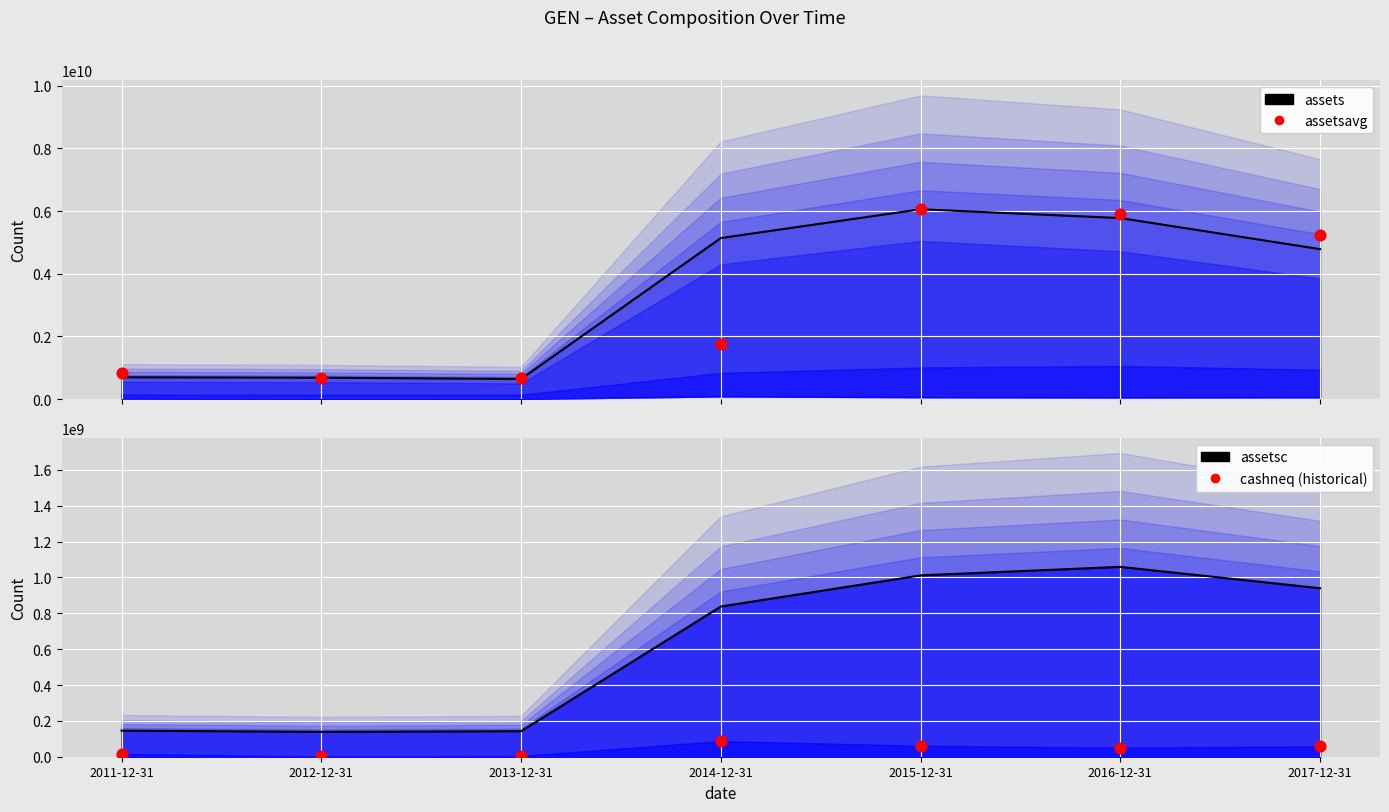

Which series has the largest total across all categories?

assets